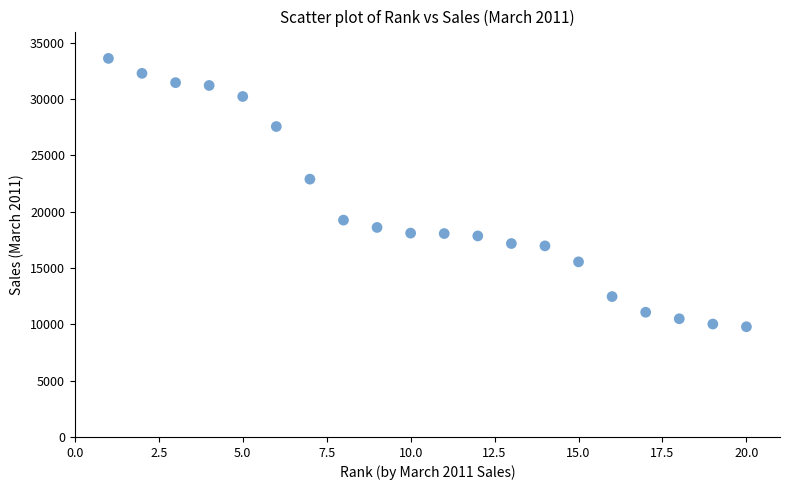

What Y value in the scatter plot is closest to 21701?

22894